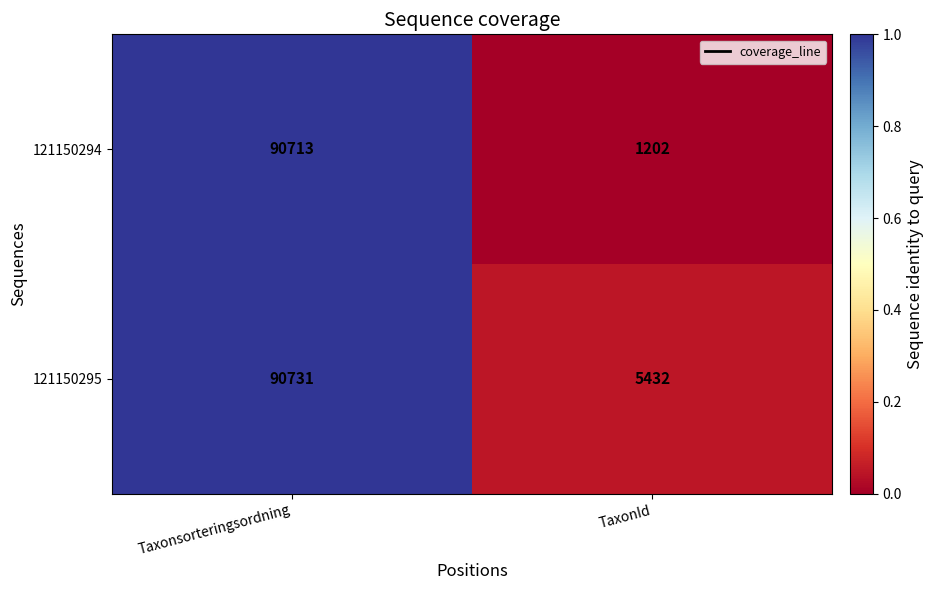

Which series has the largest range (max minus min)?

121150294